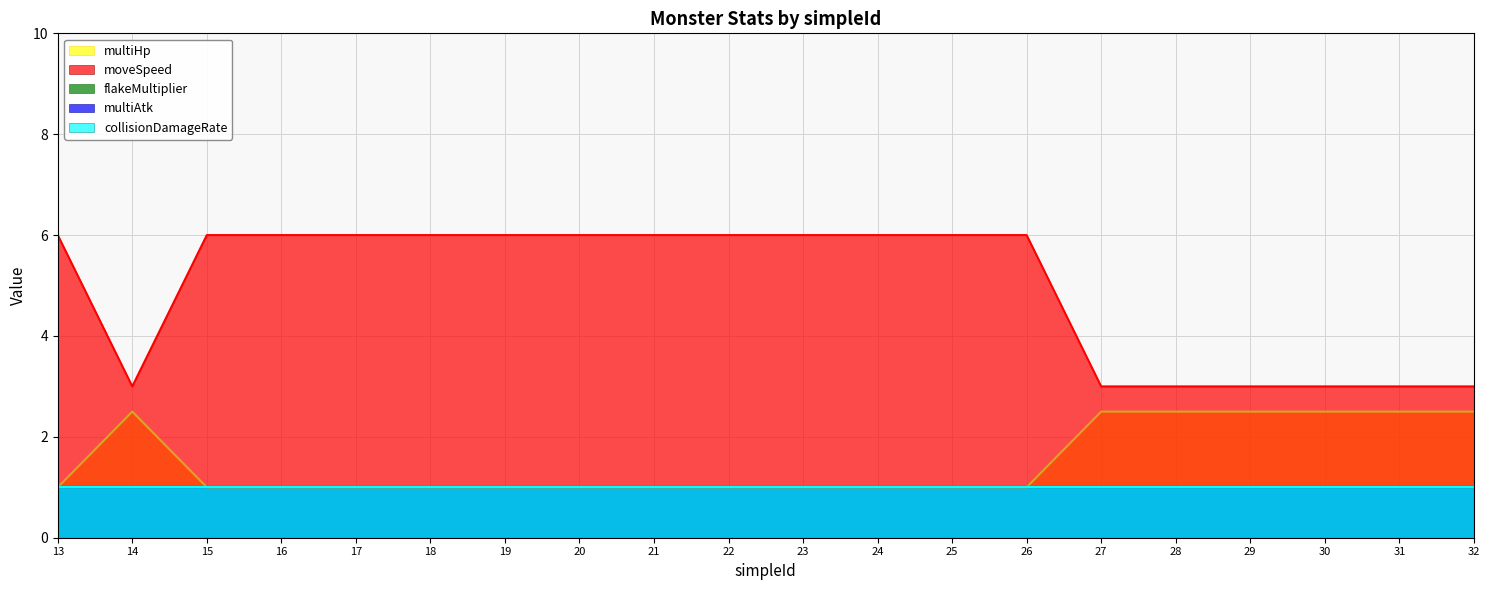

At which category does multiHp|Float reach its first local peak?

14